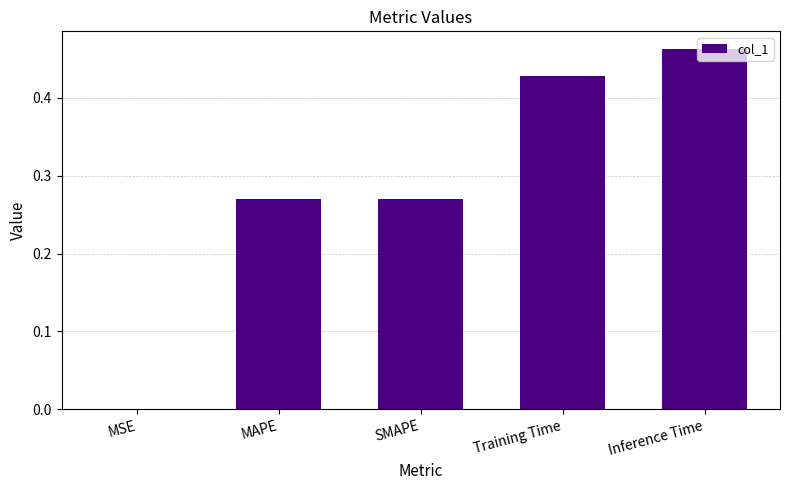

Which has a higher value, Inference Time or SMAPE?

Inference Time